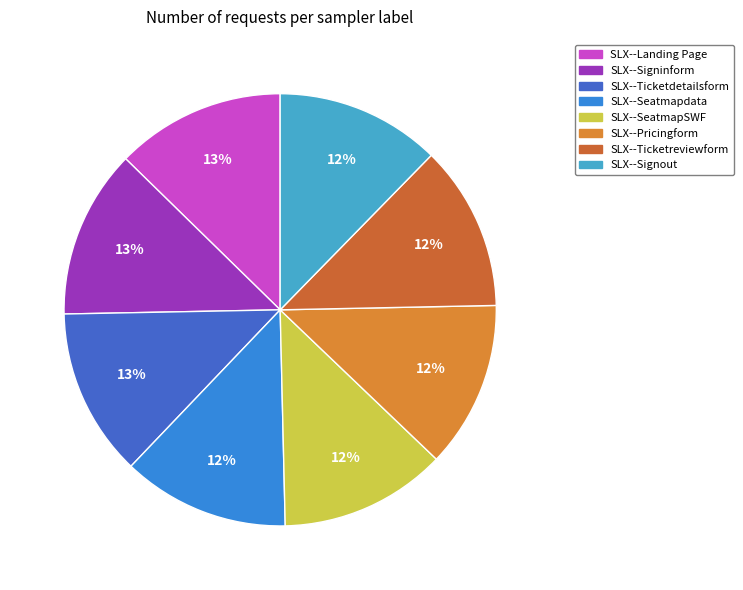

To the nearest percent, what portion does SLX--Signout represent?

12%